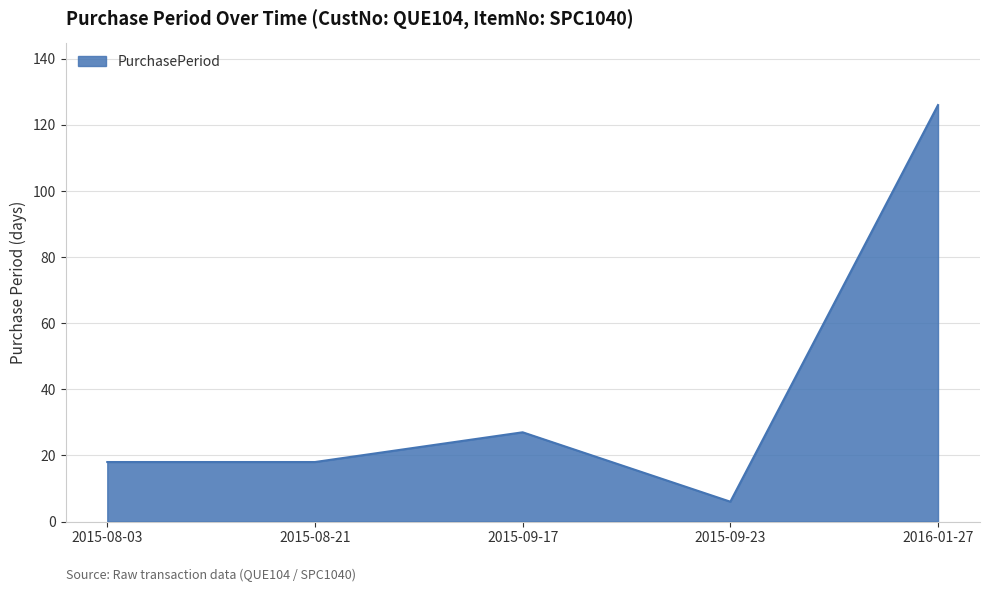

What is the minimum value shown in the chart?

6